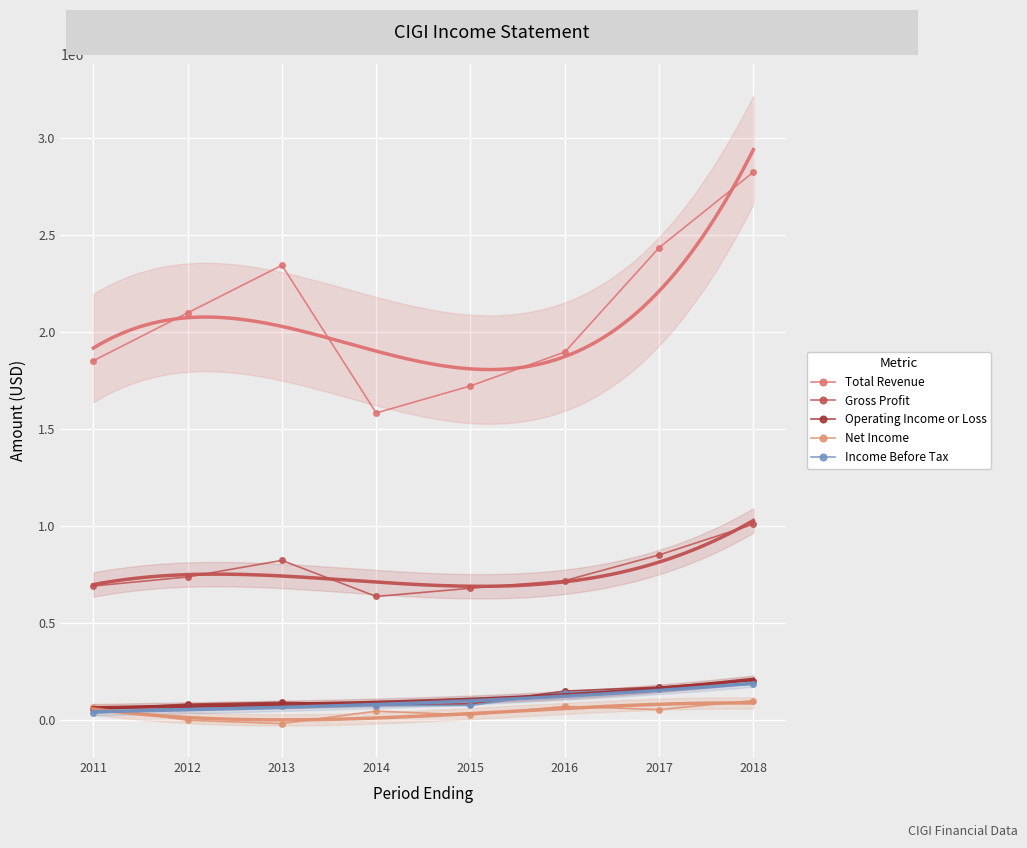

Reading left to right, what are all the values shown in this chart?

Total Revenue: 1852000	2099000	2344600	1582300	1722000	1896700	2435200	2825400
Gross Profit: 689200	736000	821300	635100	677600	717000	849300	1007900
Operating Income or Loss: 53100	79200	88800	78200	80800	146600	167400	201400
Net Income: 64100	-3800	-21200	43300	23300	68000	51400	97700
Income Before Tax: 33100	62100	68800	72100	72500	139400	156000	181800